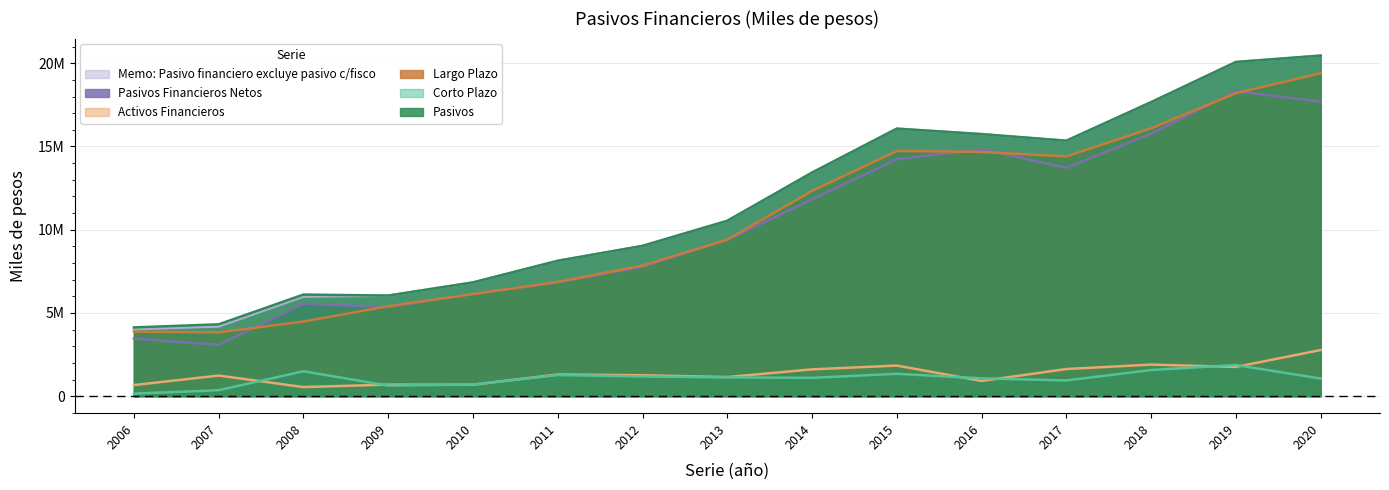

Does the chart display data point markers on the line(s)?

No